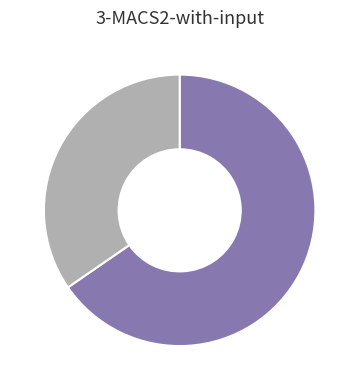

Does any single category account for the majority?

Yes